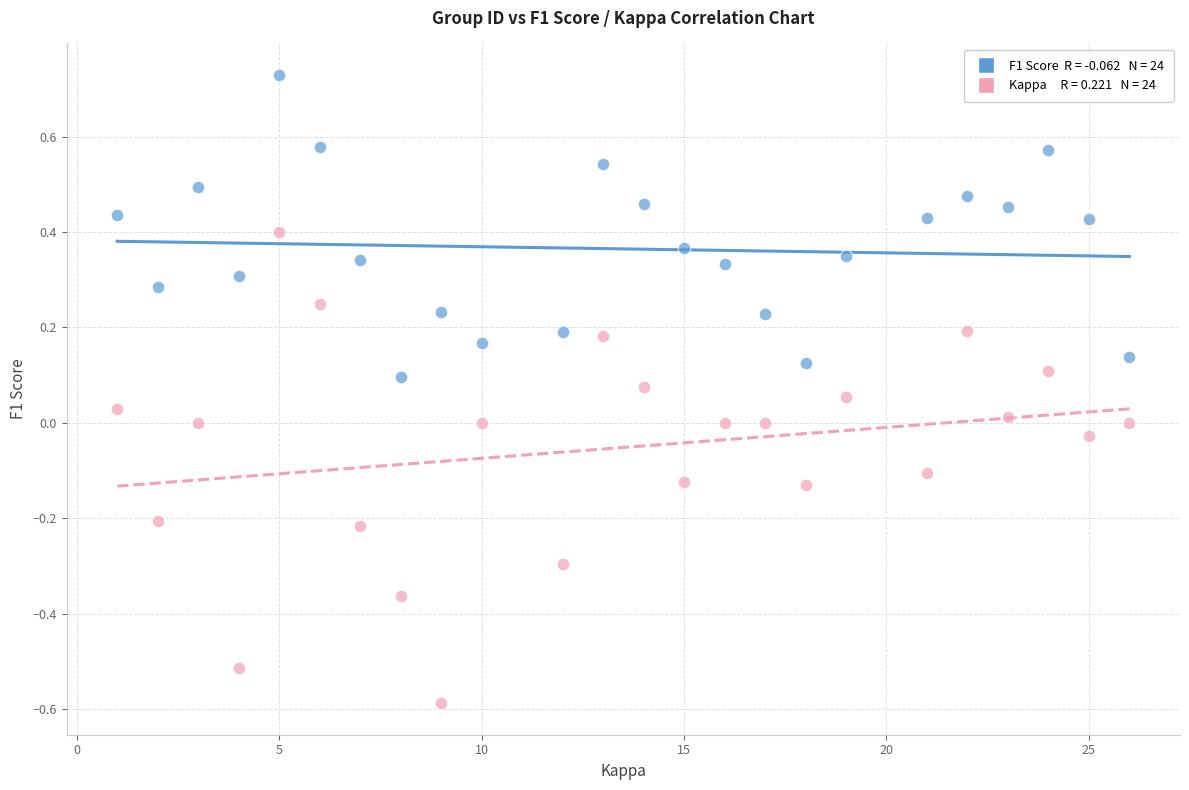

Across all data points, what is the range of X values (max minus min)?

25.0